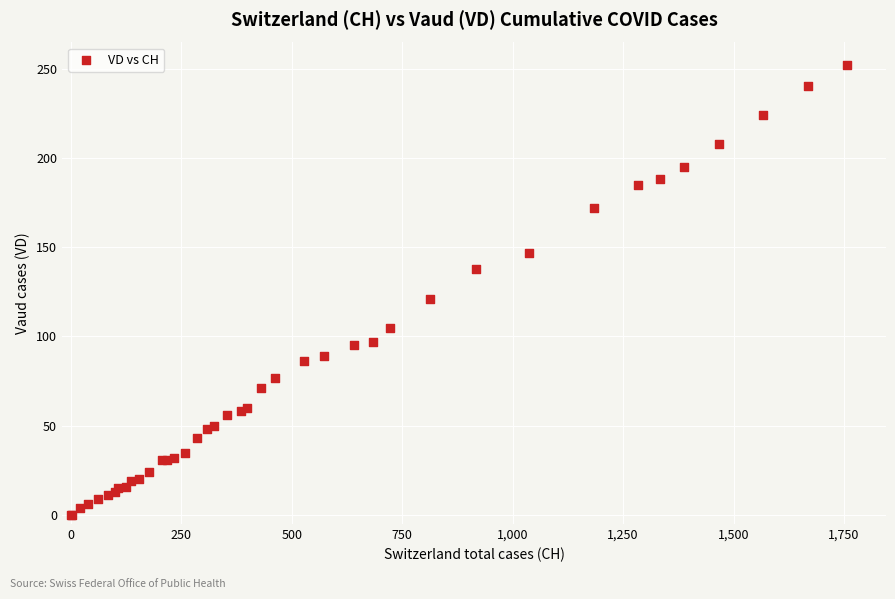

What Y value in the scatter plot is closest to 126?

121